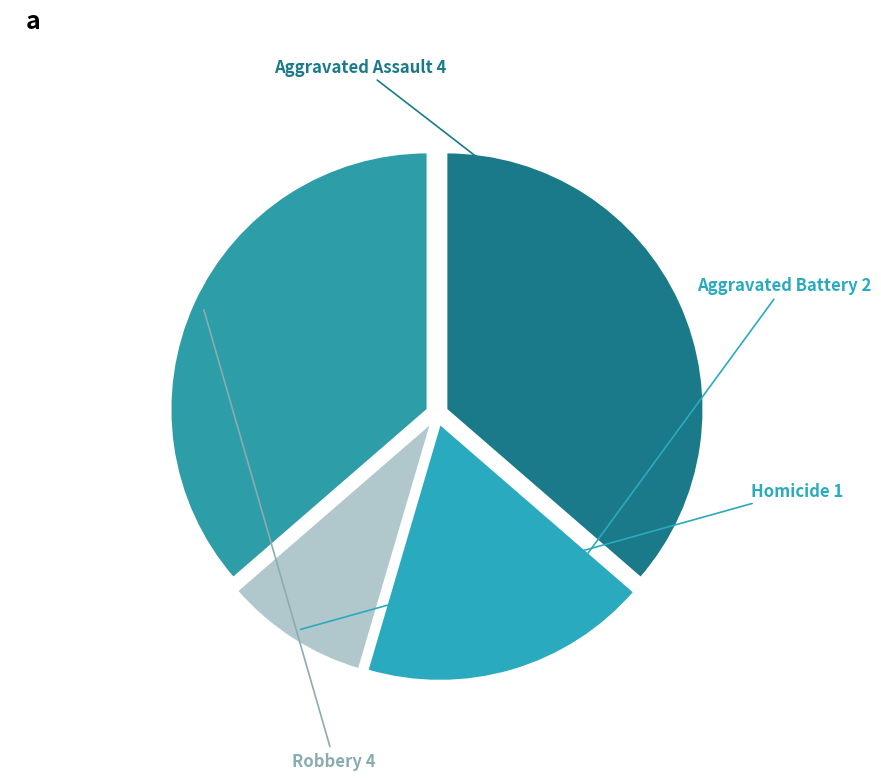

Which has a higher value, Homicide or Aggravated Battery?

Aggravated Battery